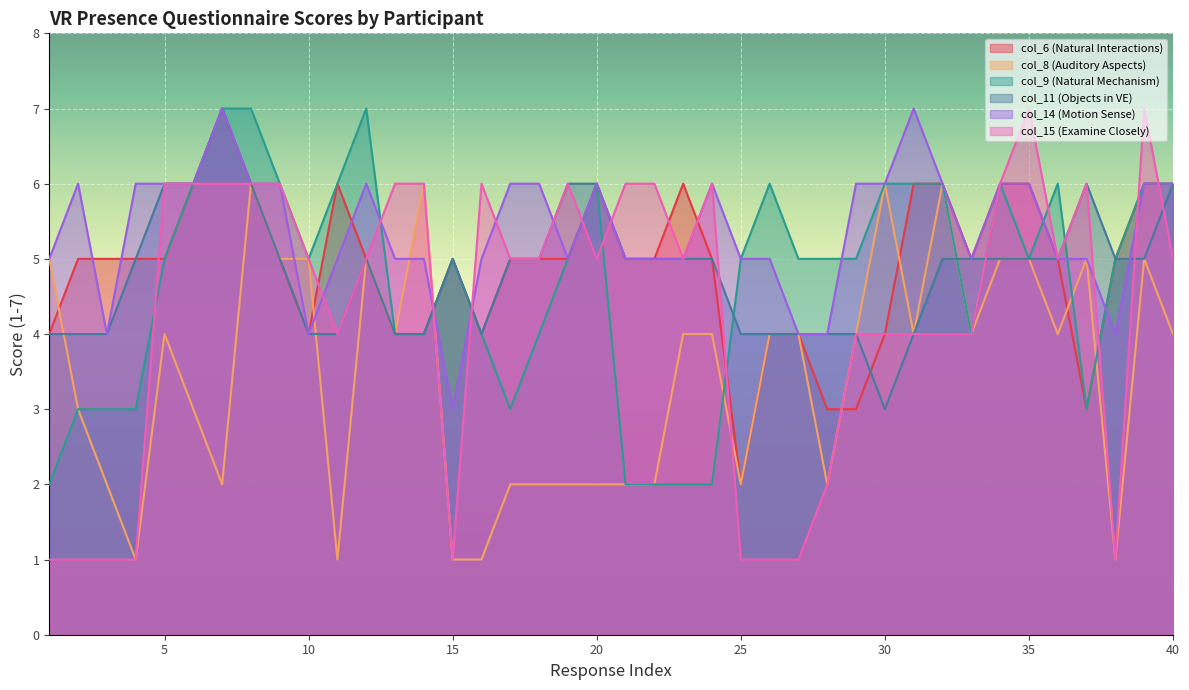

Does the chart display data point markers on the line(s)?

No